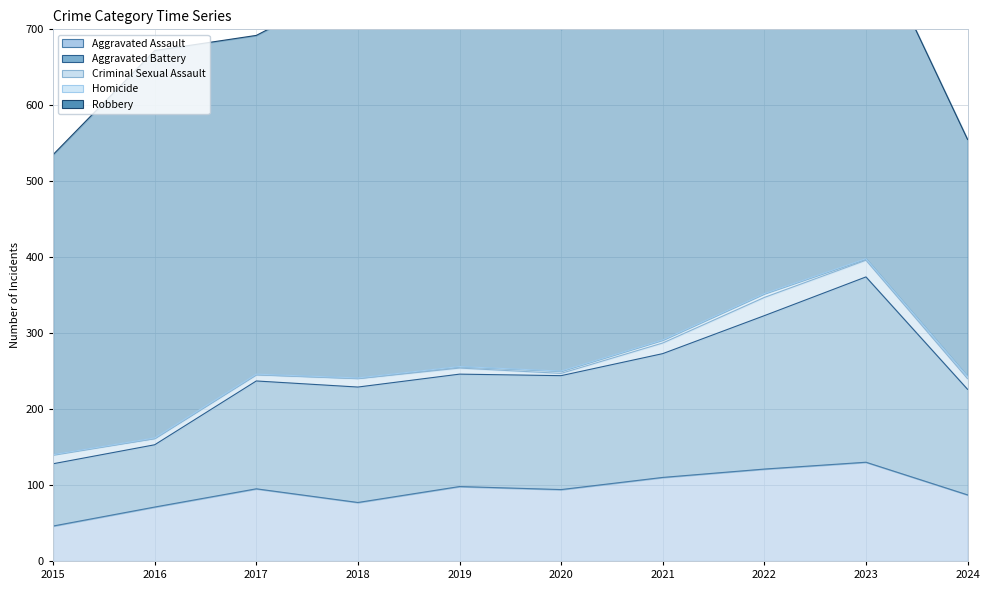

What is the maximum value shown in the chart?

591